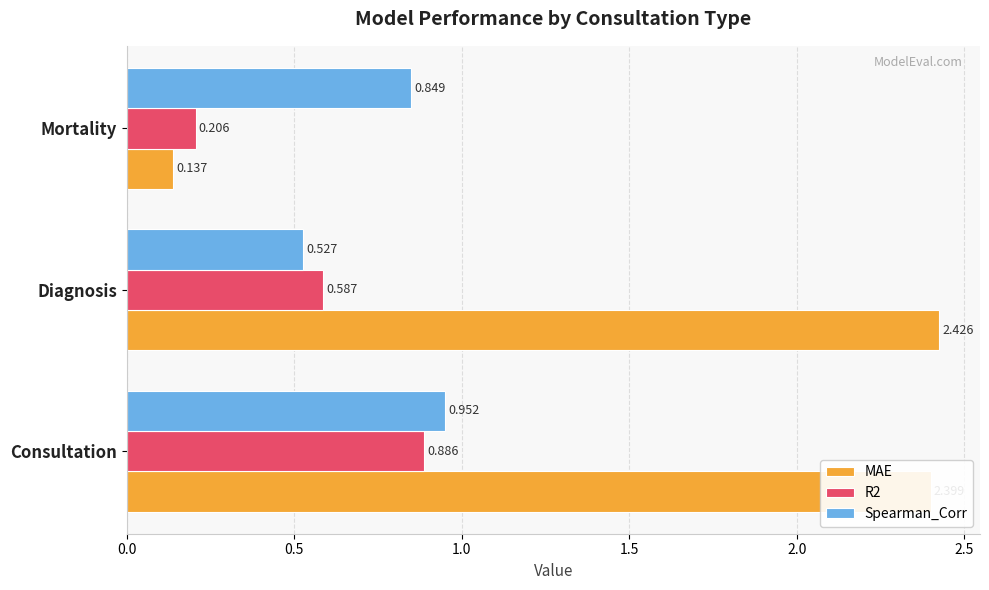

List the labels in order of R2 value, smallest first.

Mortality, Diagnosis, Consultation